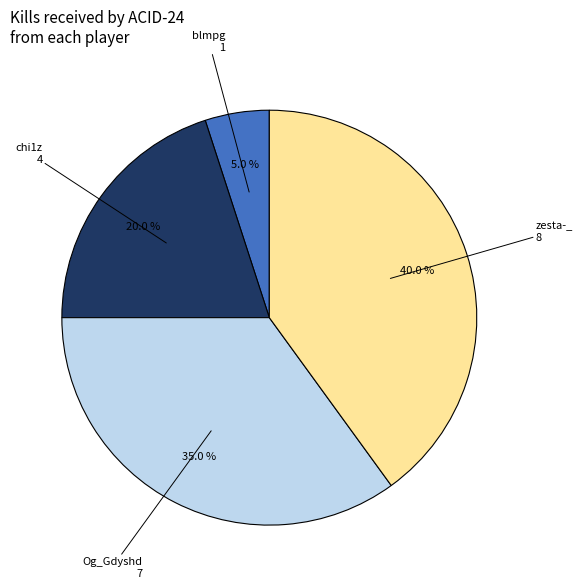

Is there a majority slice in this chart?

No